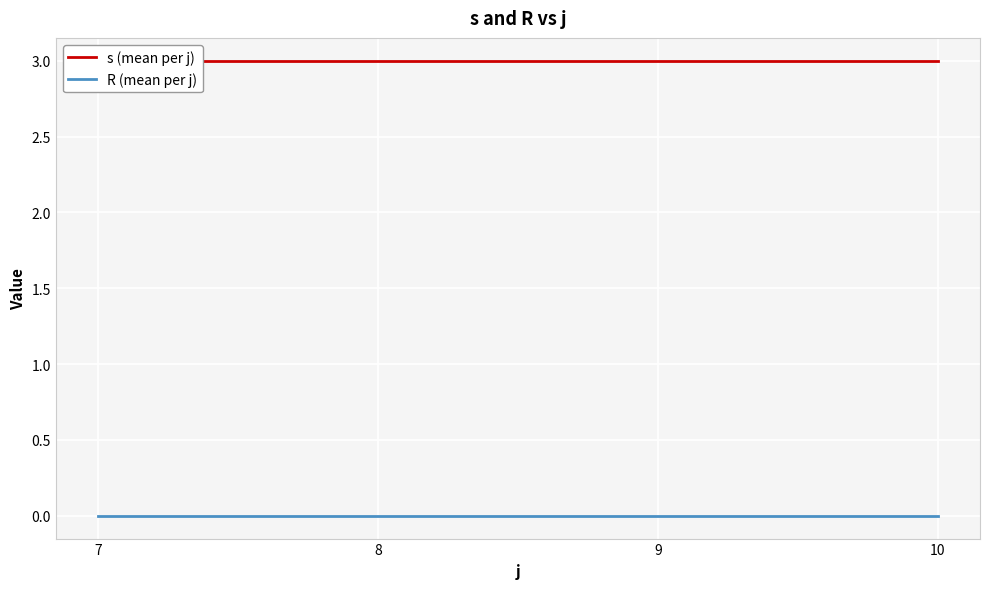

Reading right to left, list all the values displayed in this chart.

s (mean per j): 10=3	9=3	8=3	7=3
R (mean per j): 10=0	9=0	8=0	7=0